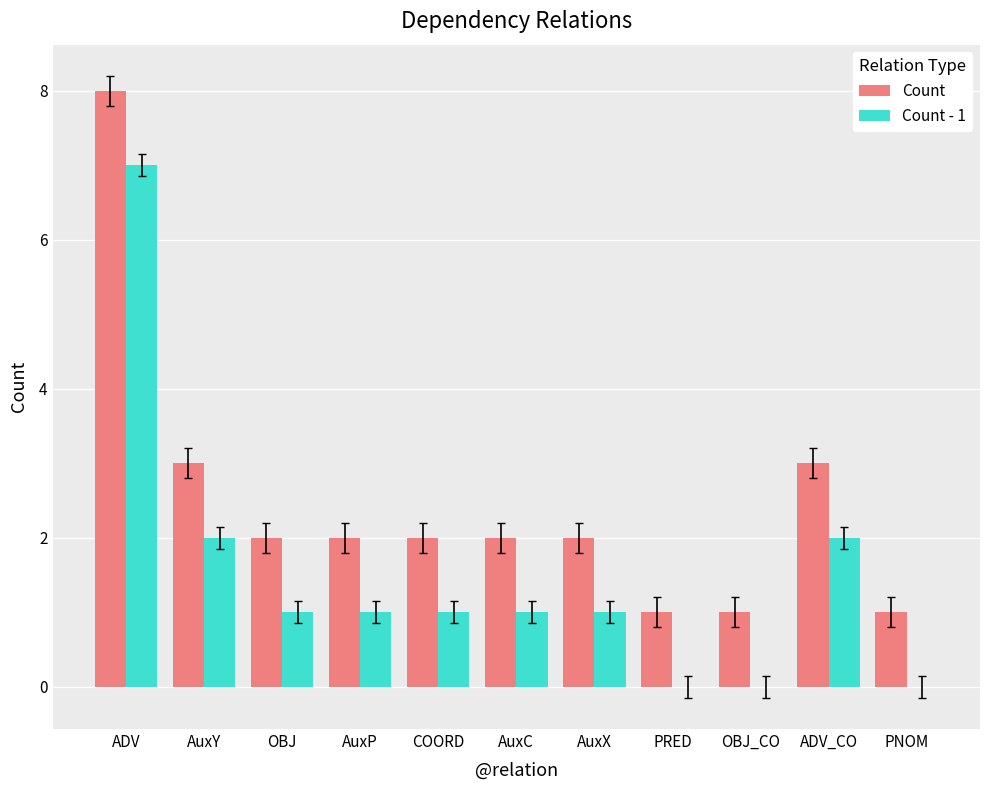

What is the maximum value for Count?

8